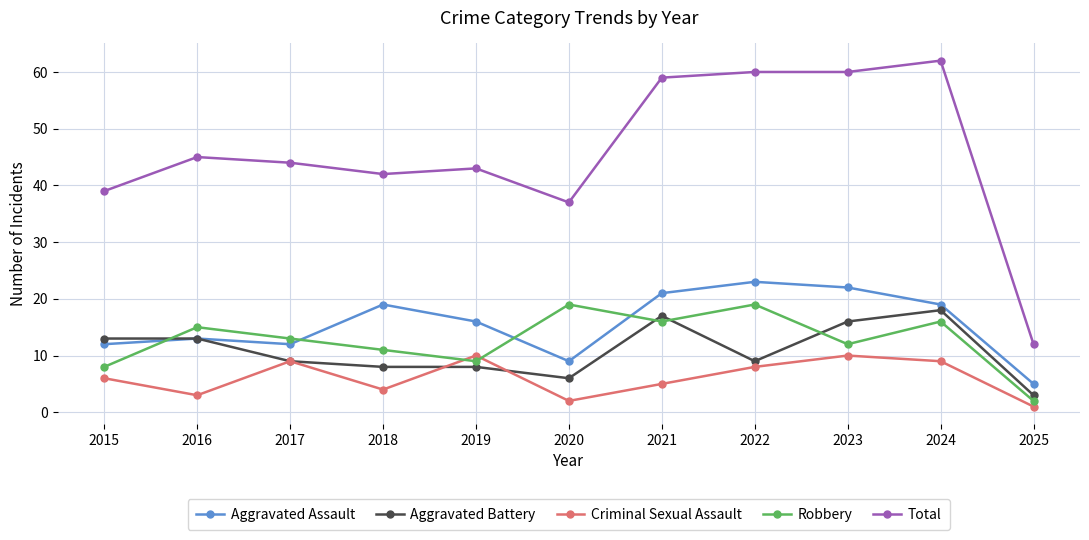

What is the lowest value of the Aggravated Assault series?

5